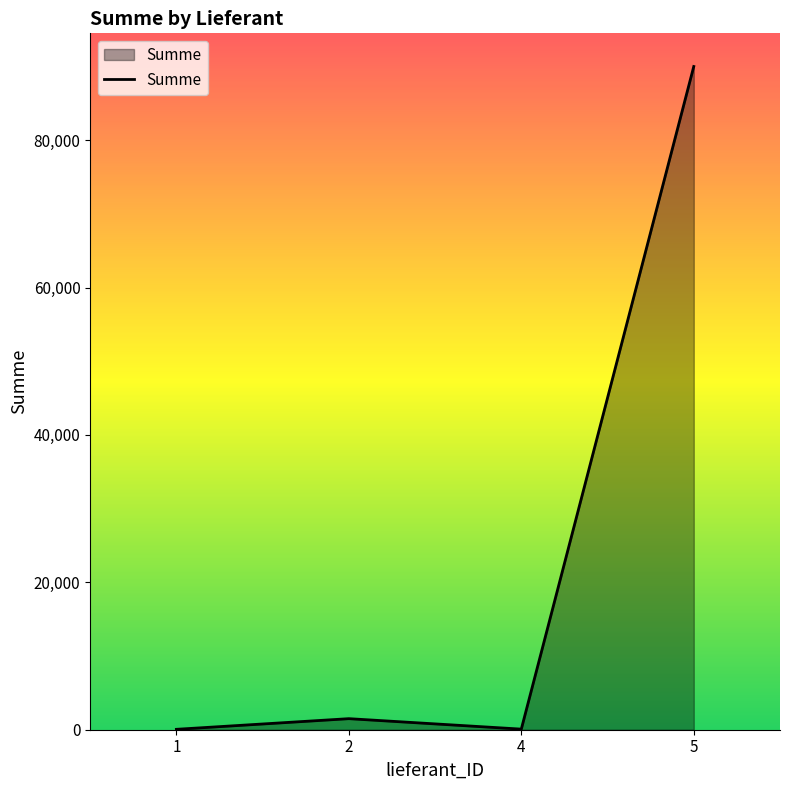

Is it true that the value at 5 is 90000?

True